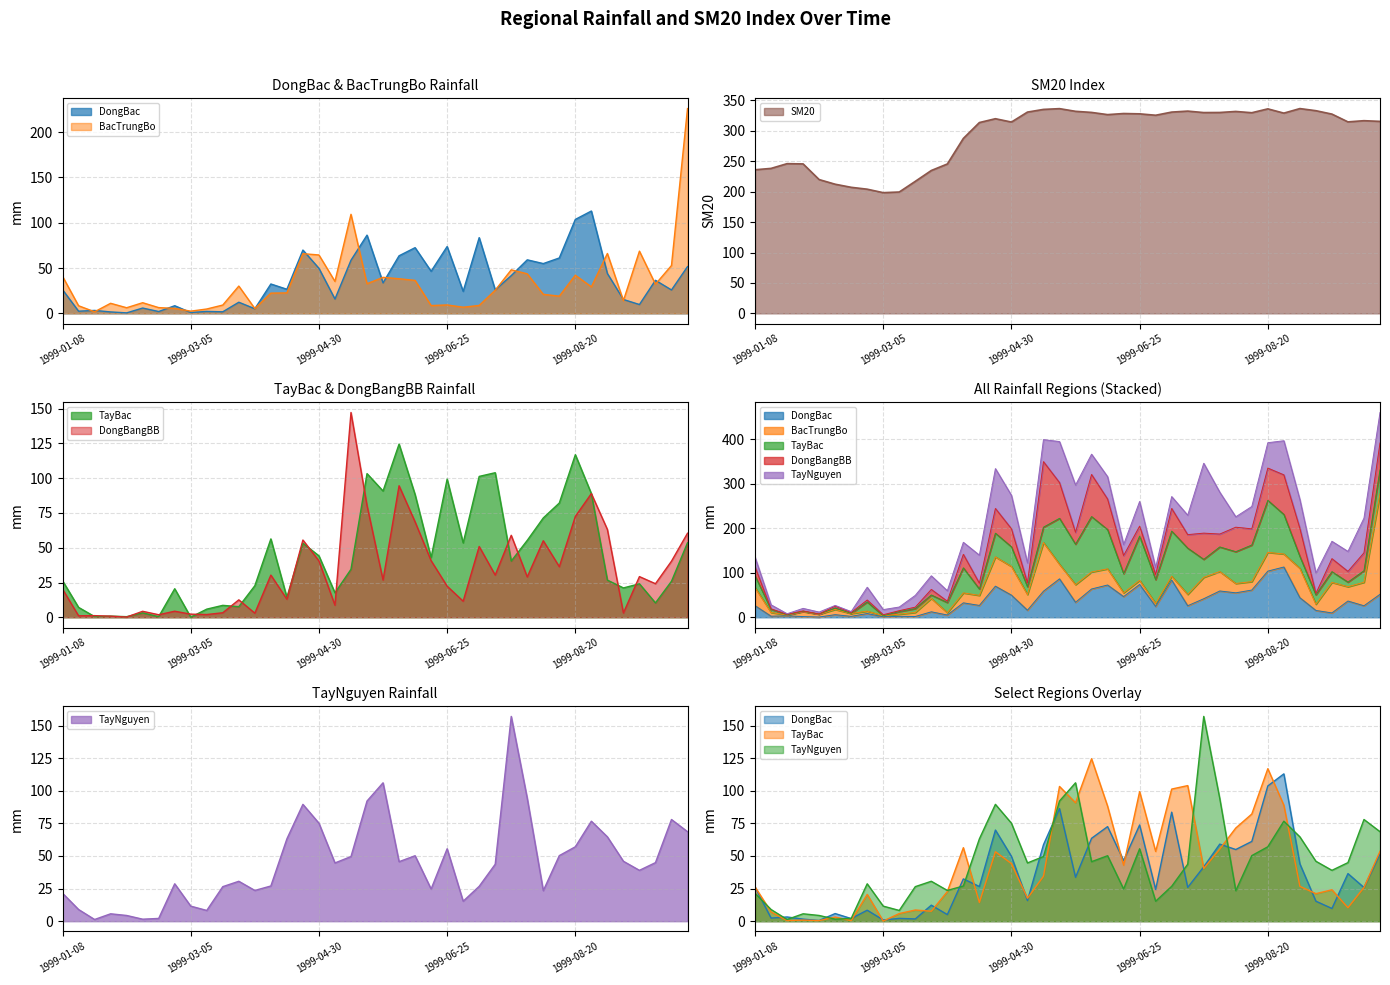

Which series has the largest total across all categories?

SM20